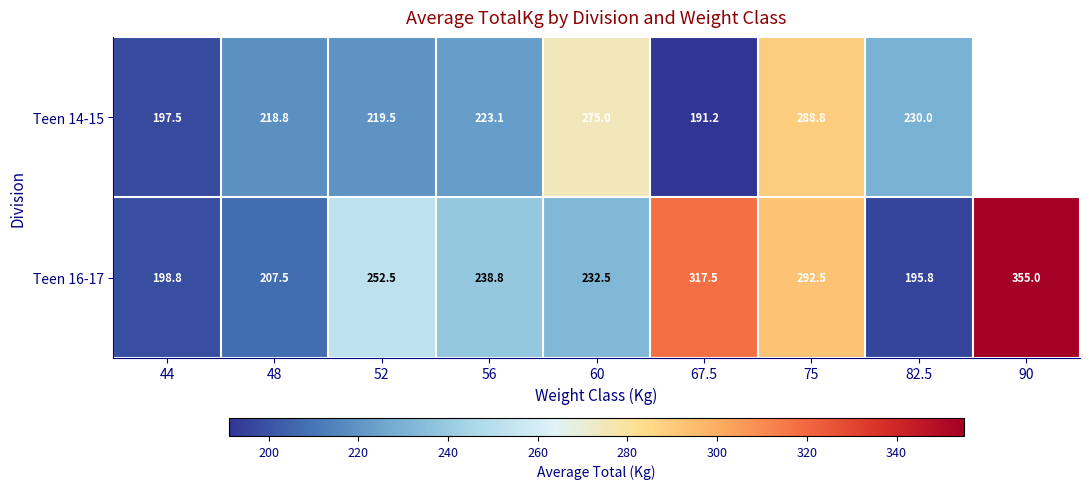

Is it true that Teen 14-15 equals 101.5 at 67.5?

False